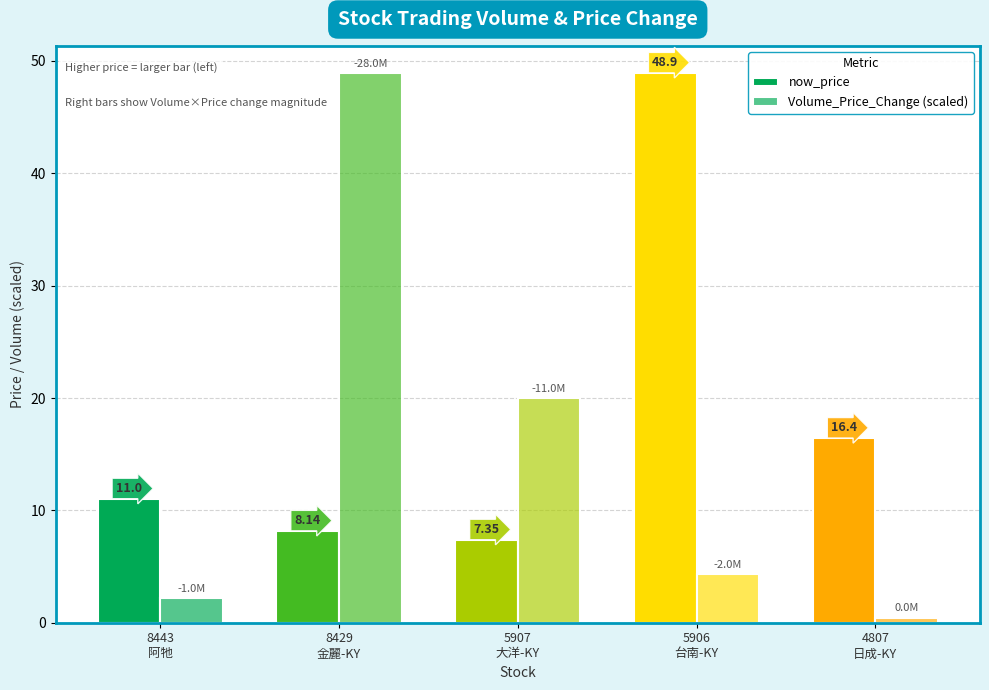

Which series has the widest spread of values?

Volume_Price_Change (scaled)